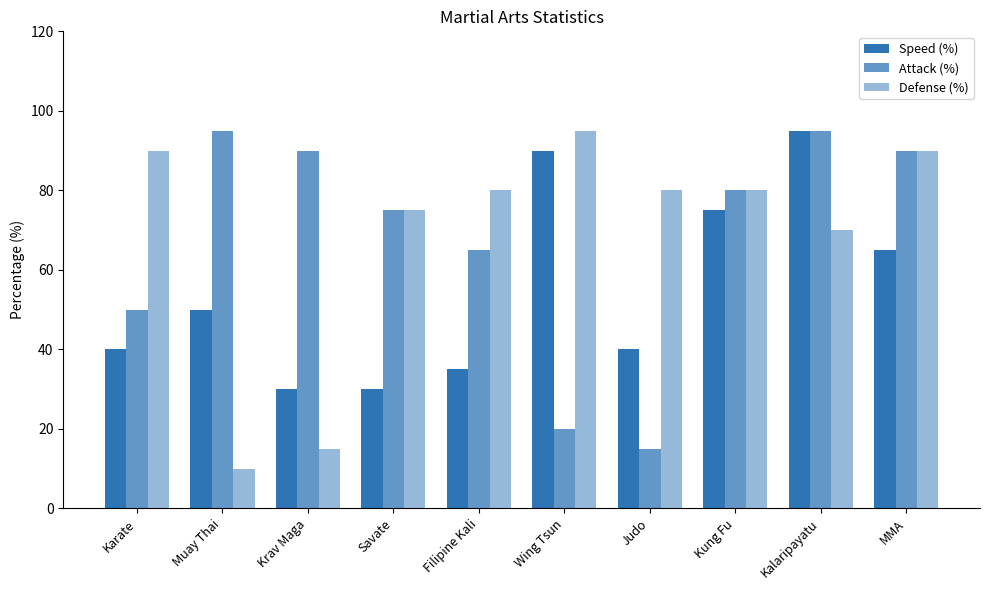

How many values in the Speed (%) series are below 50?

5